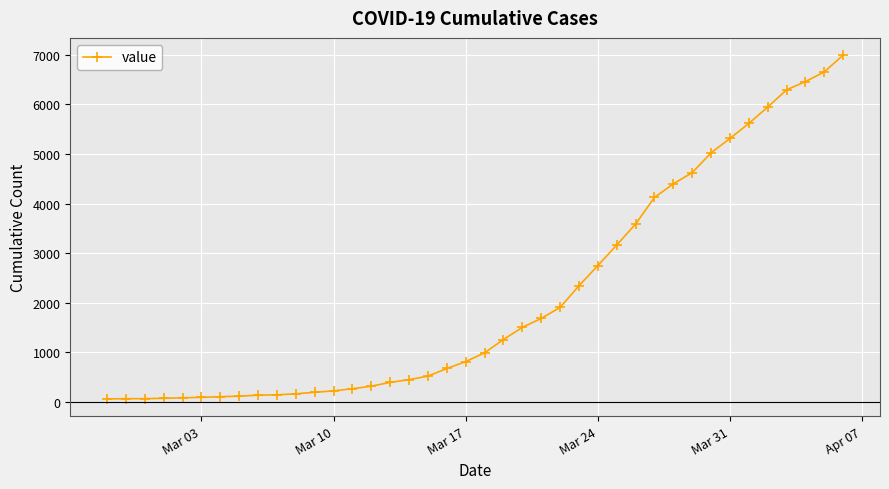

What is the sum of all values?

85677